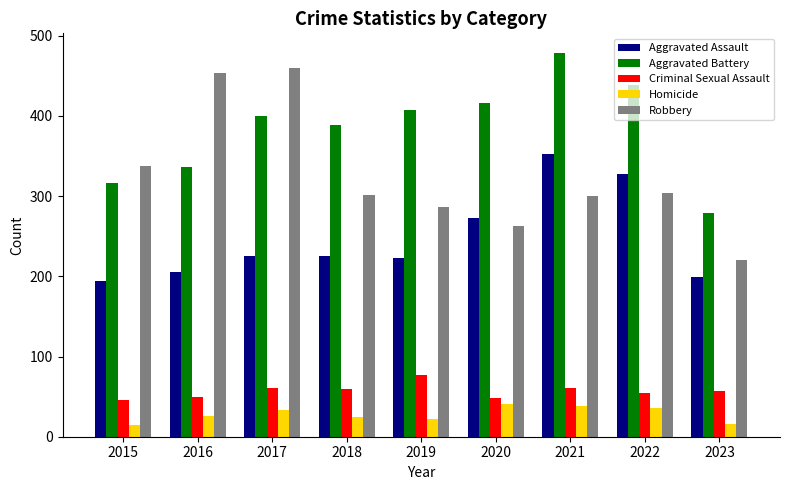

At which label does Robbery first exceed 301?

2015